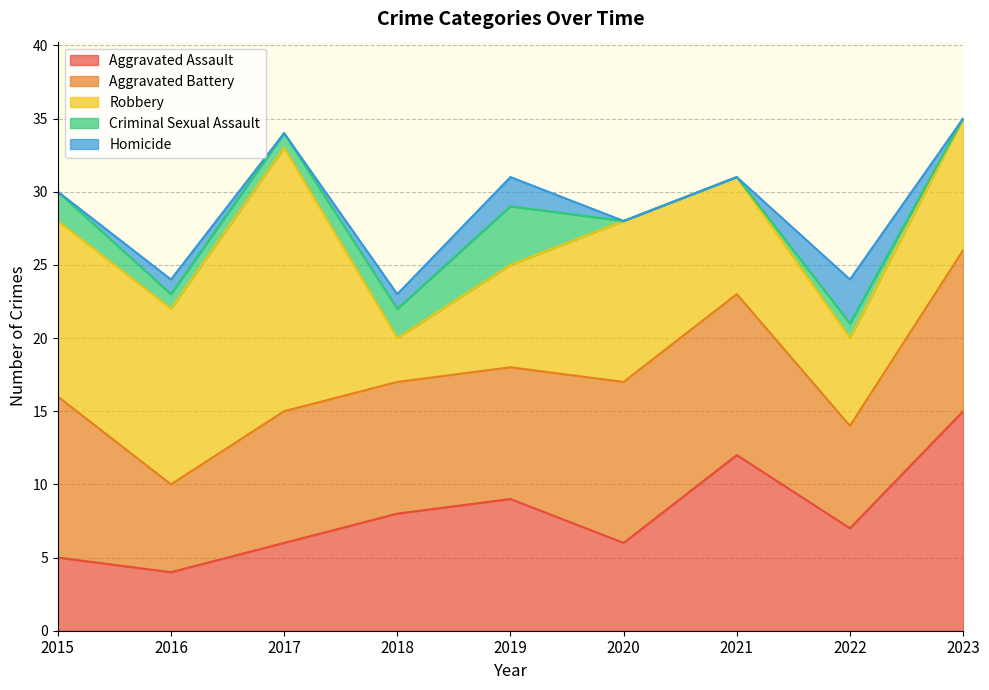

What is the difference between the Criminal Sexual Assault values at 2019 and 2018?

2